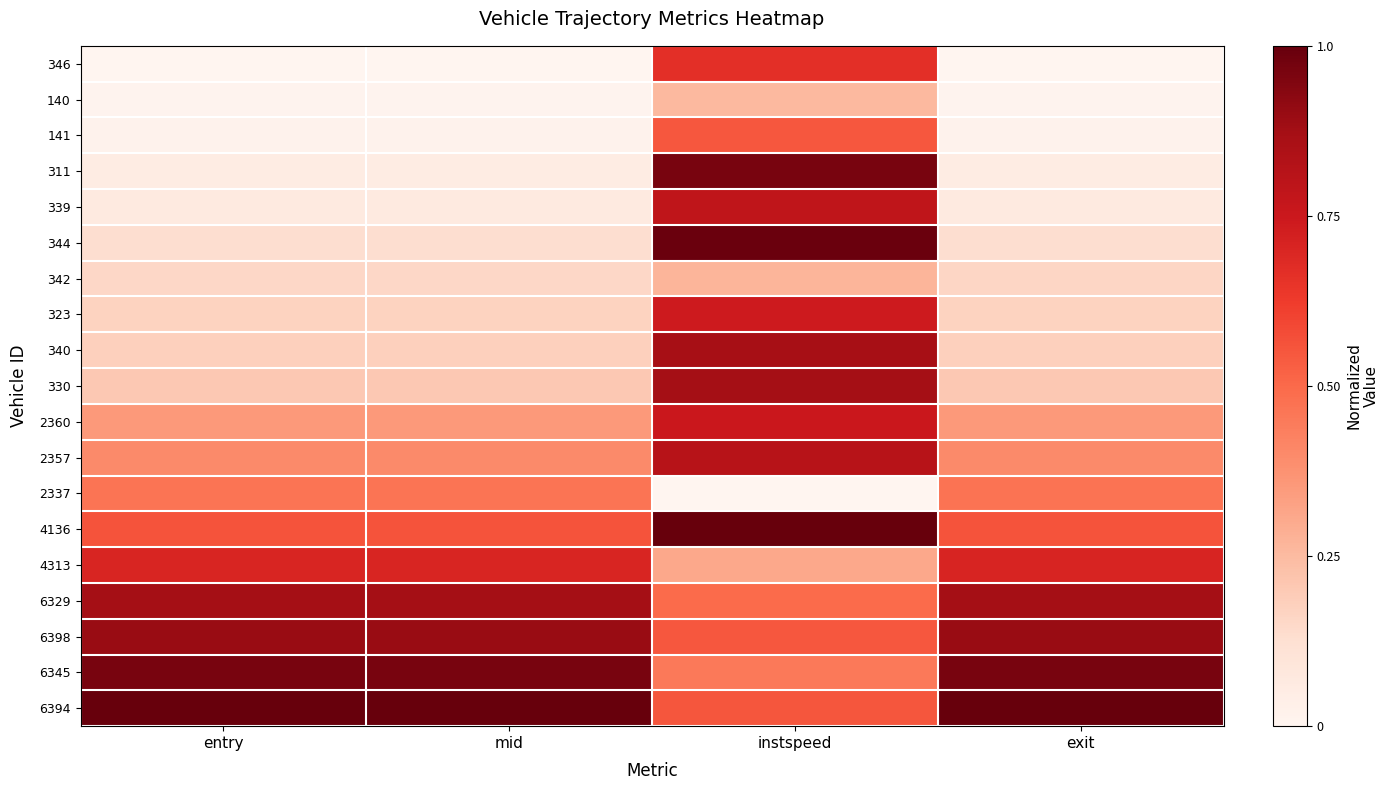

Reading left to right, list all the values displayed in this chart.

346: entry=0.0	mid=0.0	instspeed=0.7	exit=0.0
140: entry=0.0	mid=0.0	instspeed=0.3	exit=0.0
141: entry=0.0	mid=0.0	instspeed=0.5	exit=0.0
311: entry=0.1	mid=0.1	instspeed=1.0	exit=0.1
339: entry=0.1	mid=0.1	instspeed=0.8	exit=0.1
344: entry=0.1	mid=0.1	instspeed=1.0	exit=0.1
342: entry=0.2	mid=0.2	instspeed=0.3	exit=0.2
323: entry=0.2	mid=0.2	instspeed=0.7	exit=0.2
340: entry=0.2	mid=0.2	instspeed=0.9	exit=0.2
330: entry=0.2	mid=0.2	instspeed=0.9	exit=0.2
2360: entry=0.4	mid=0.4	instspeed=0.8	exit=0.4
2357: entry=0.4	mid=0.4	instspeed=0.8	exit=0.4
2337: entry=0.5	mid=0.5	instspeed=0.0	exit=0.5
4136: entry=0.6	mid=0.6	instspeed=1.0	exit=0.6
4313: entry=0.7	mid=0.7	instspeed=0.3	exit=0.7
6329: entry=0.9	mid=0.9	instspeed=0.5	exit=0.9
6398: entry=0.9	mid=0.9	instspeed=0.5	exit=0.9
6345: entry=1.0	mid=1.0	instspeed=0.5	exit=1.0
6394: entry=1.0	mid=1.0	instspeed=0.6	exit=1.0